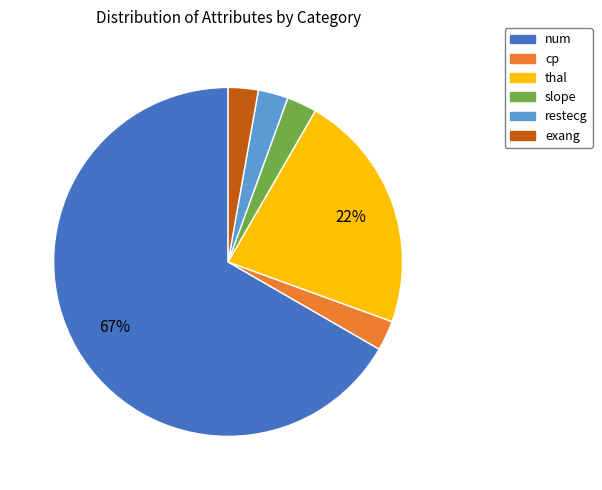

Which slice is the largest?

num